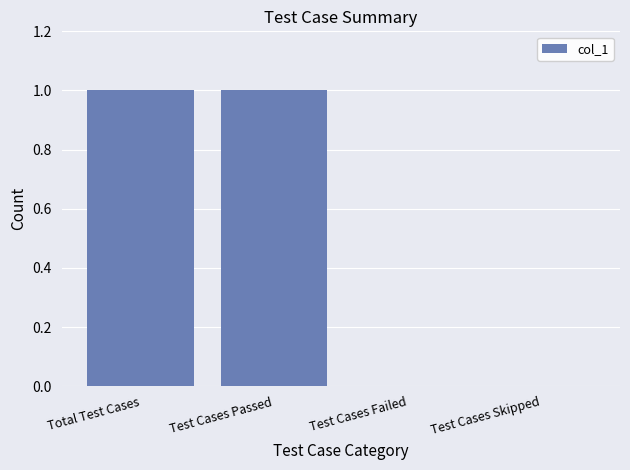

Is it true that the value at Test Cases Passed is 0?

False